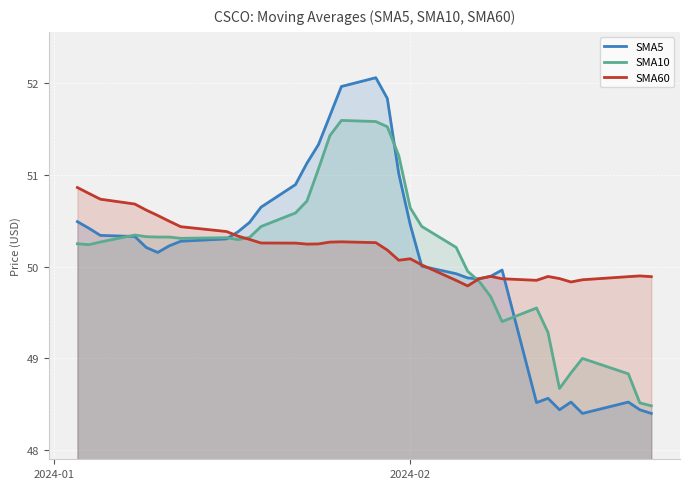

List the series in order of their overall mean, lowest first.

SMA5, SMA10, SMA60